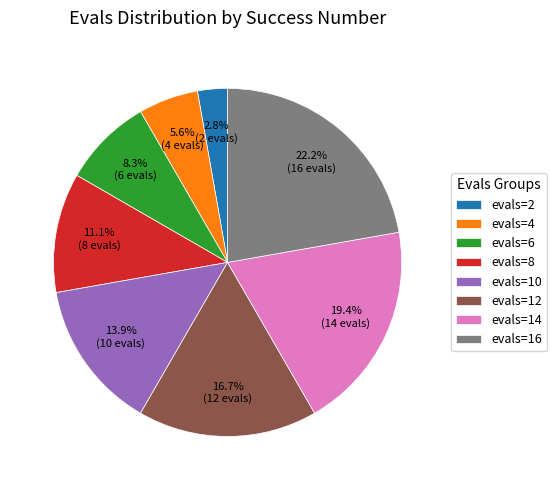

Which slice is the largest?

evals=16